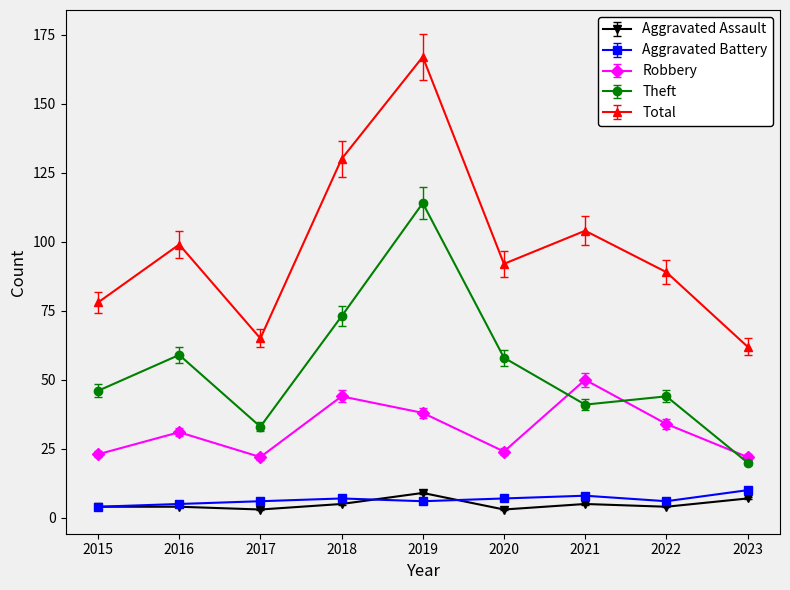

What is the value of the Robbery point at the 1st from the left?

23